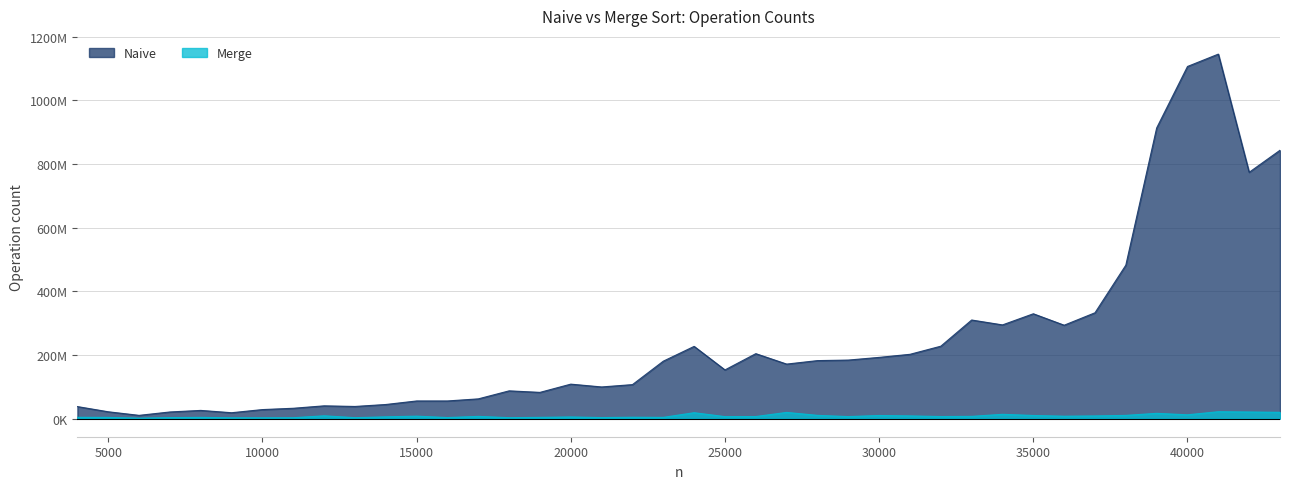

How many lines are shown in the chart?

2